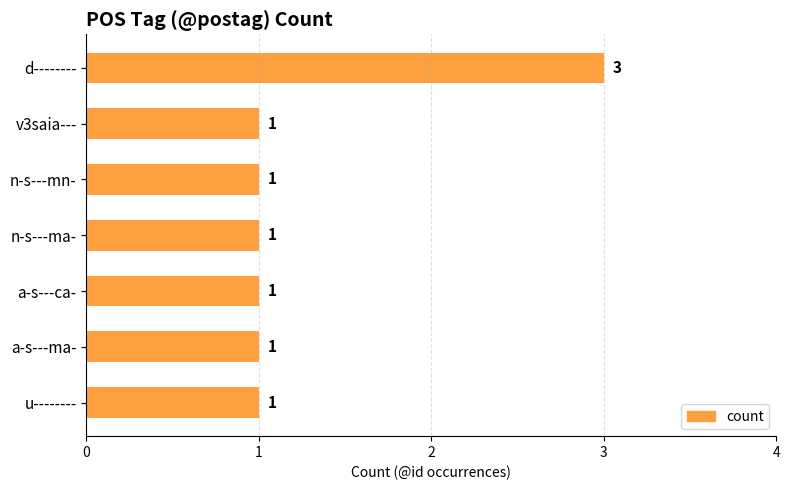

What is the label of the 6th bar from the top?

a-s---ma-